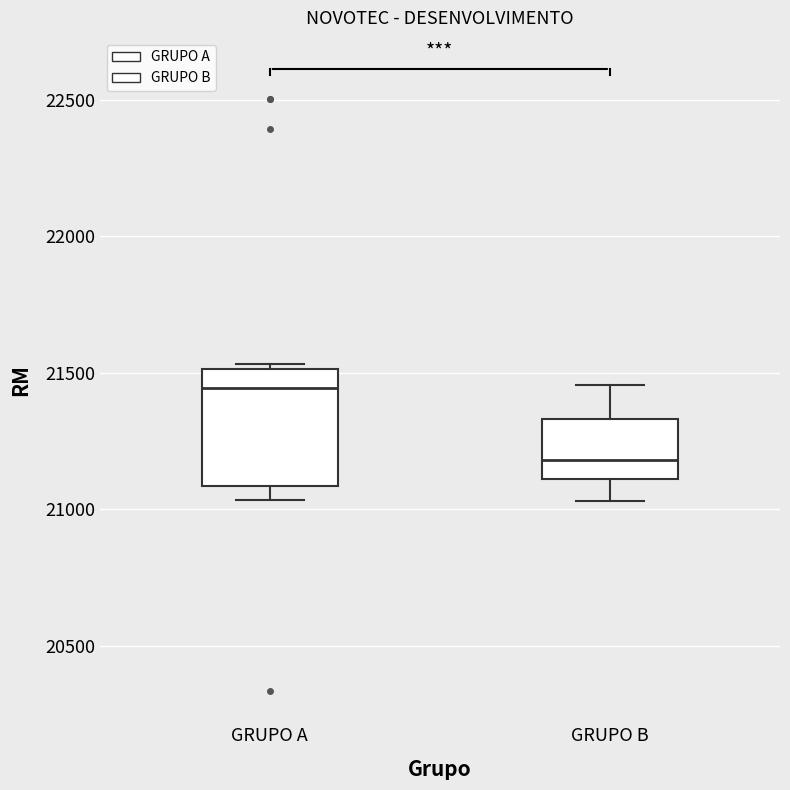

Which box's median line is the highest?

GRUPO A